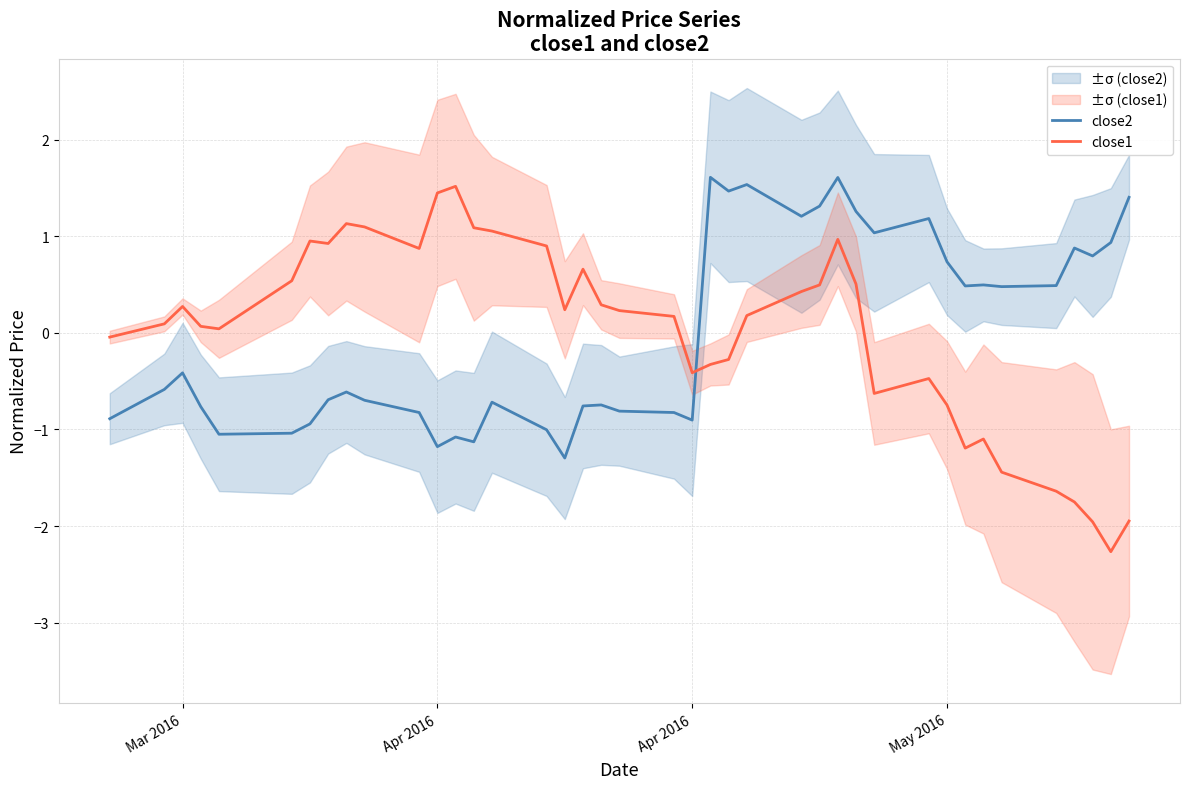

True or false: close2 has more than 0 points higher than both neighbors.

True